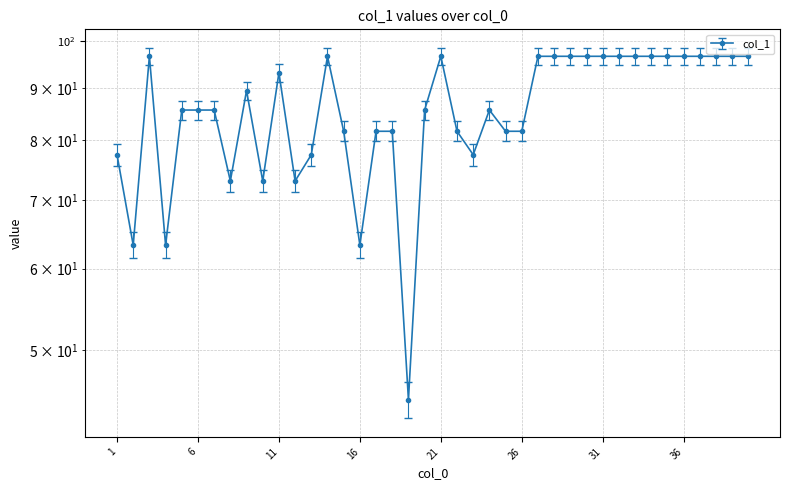

How many points are lower than both their immediate neighbors (excluding endpoints)?

8